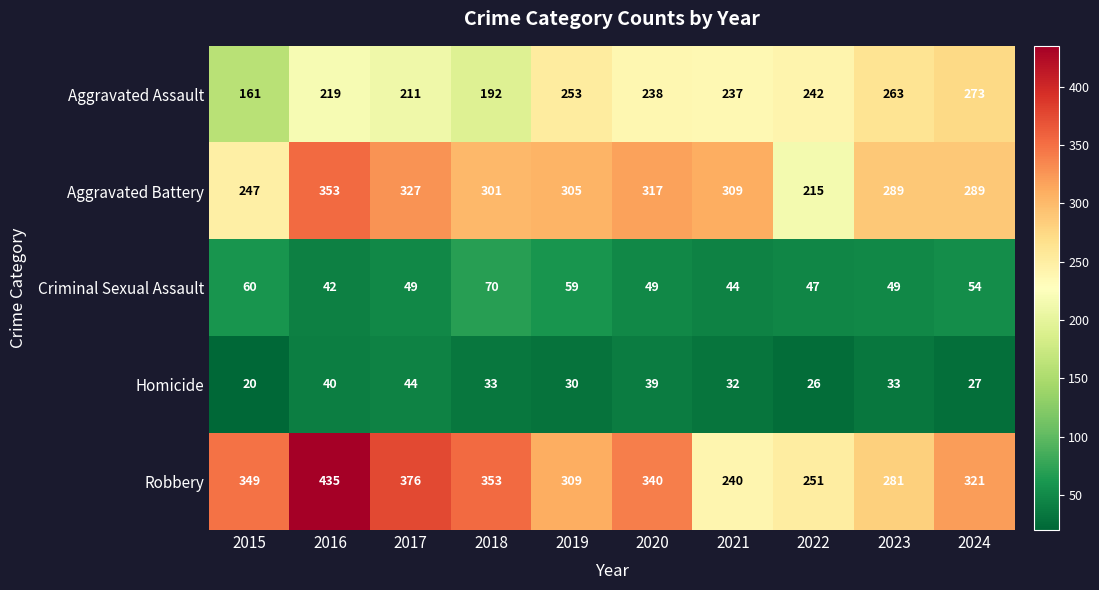

Which label corresponds to the smallest value in the chart?

2015